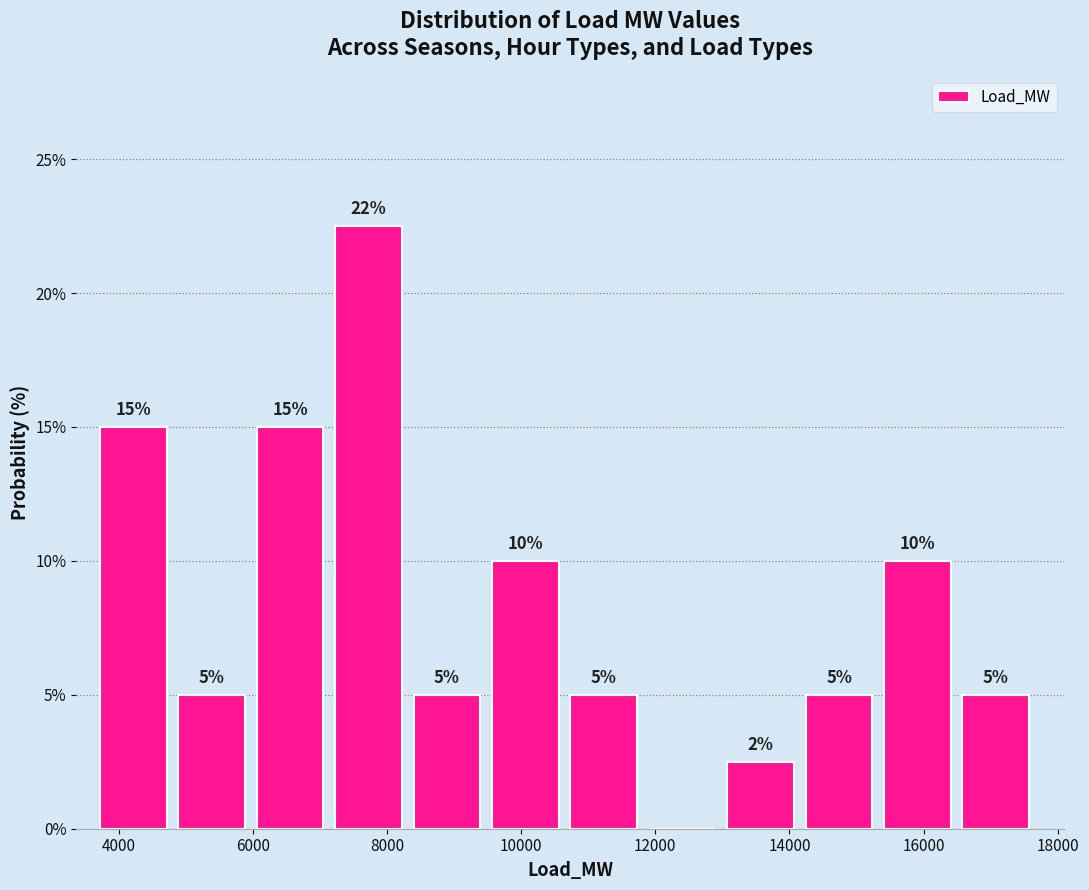

Over which range of the x-axis is the bar tallest?

7200 to 8400